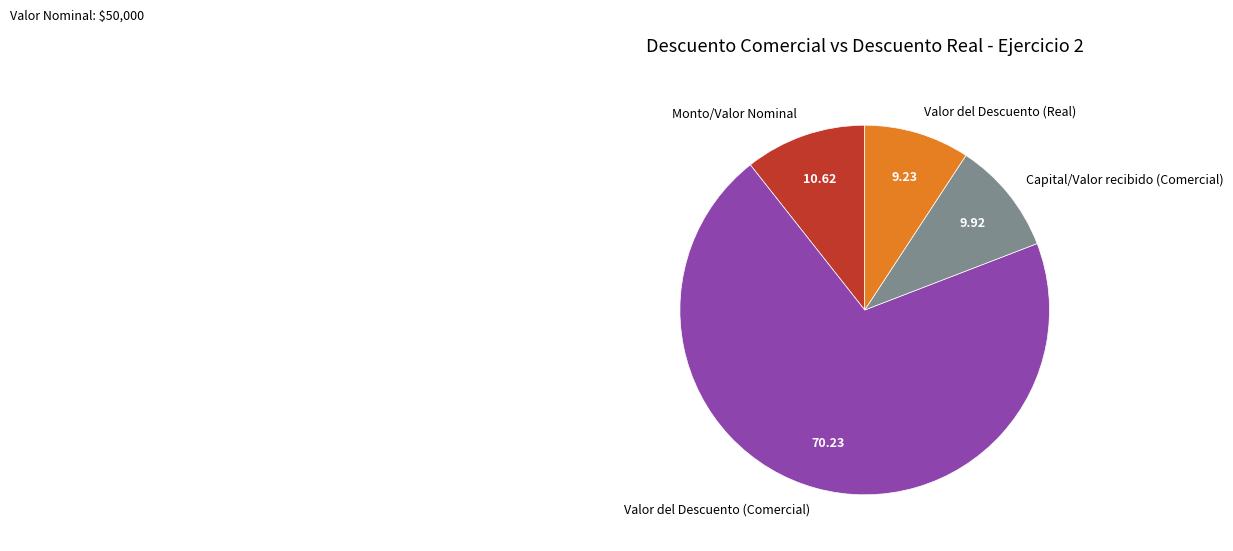

Which slice is the largest?

Valor del Descuento (Comercial)